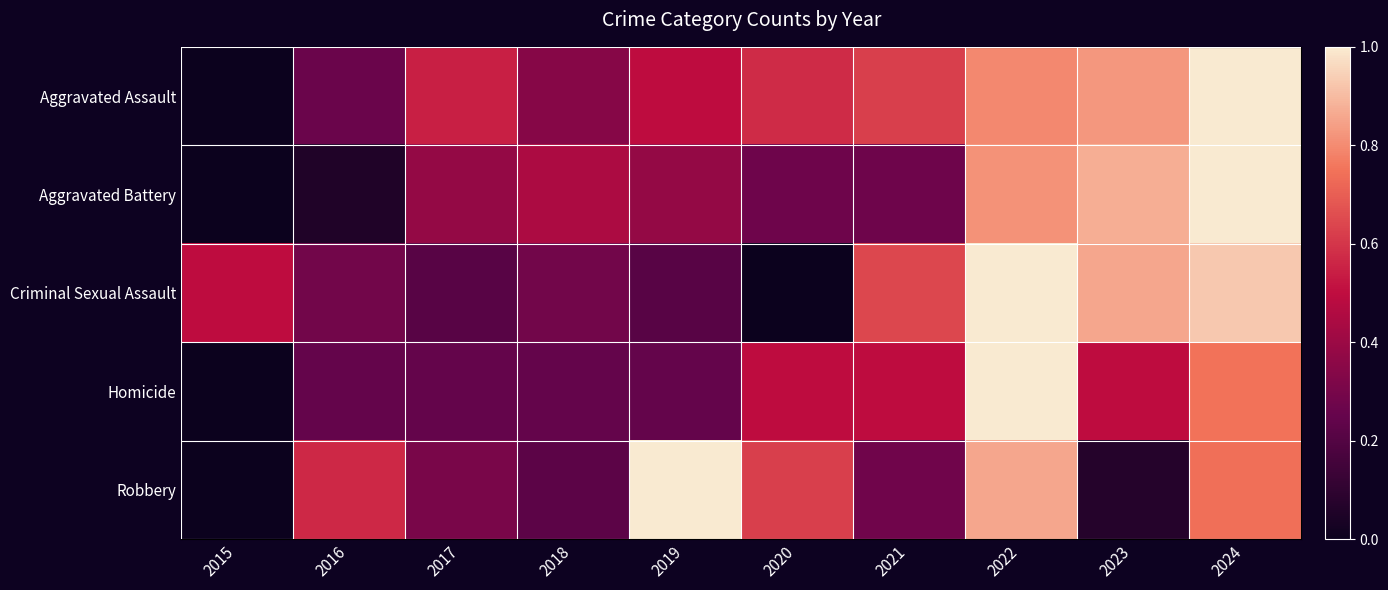

List the series in order of their peak value, highest first.

Robbery, Aggravated Battery, Aggravated Assault, Criminal Sexual Assault, Homicide